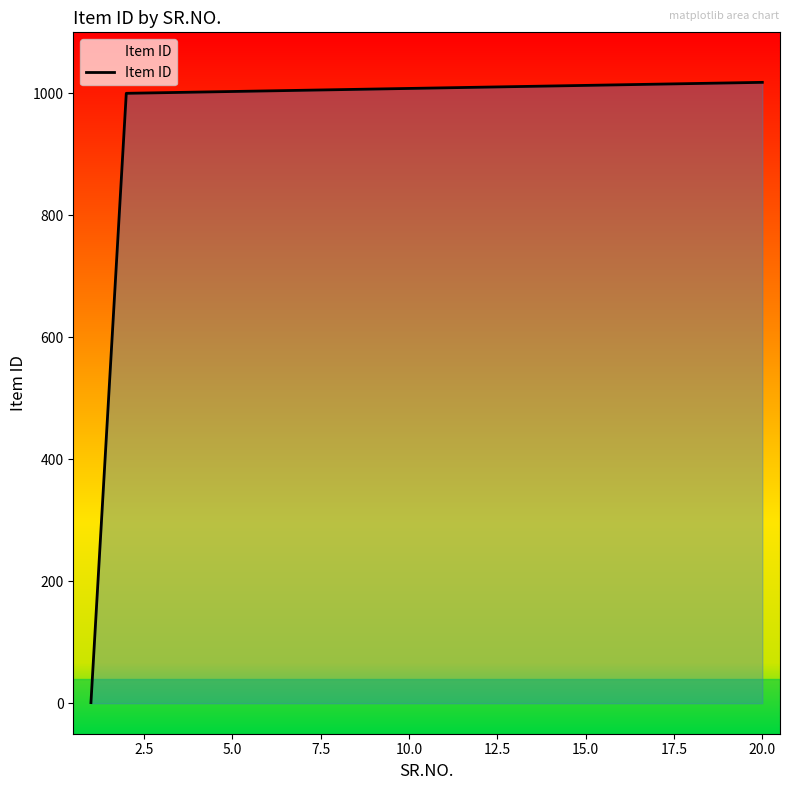

What is the difference between the maximum and minimum values?

1017